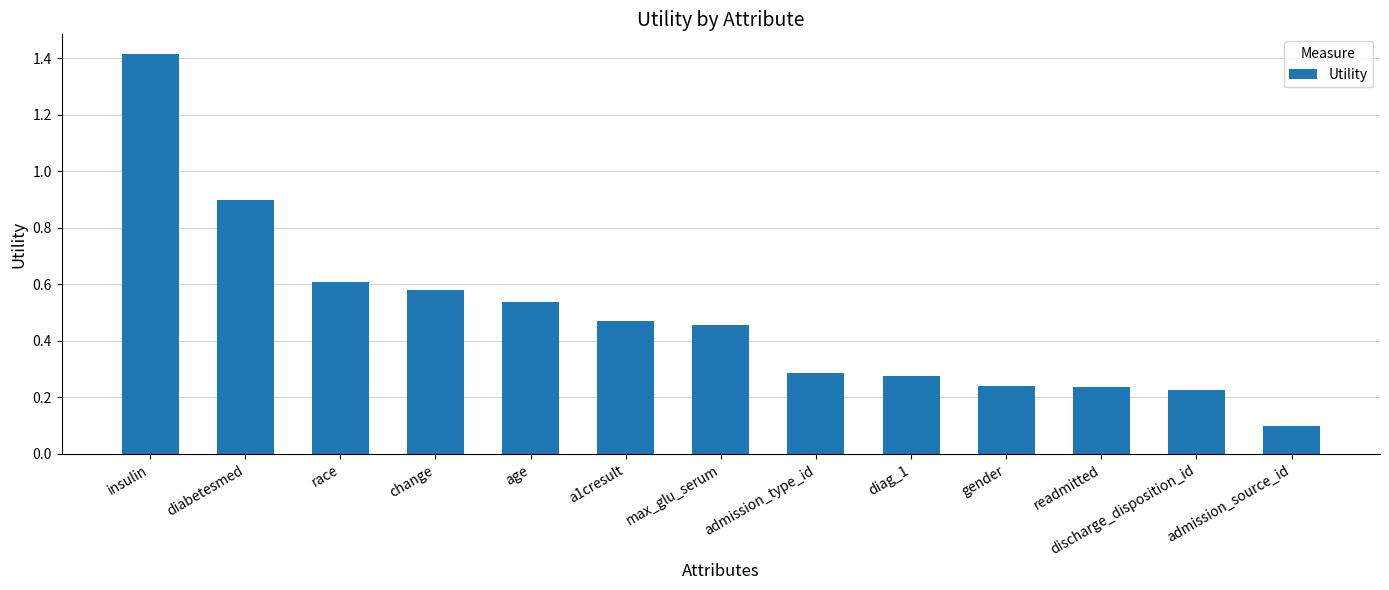

How many data points does each series have?

13